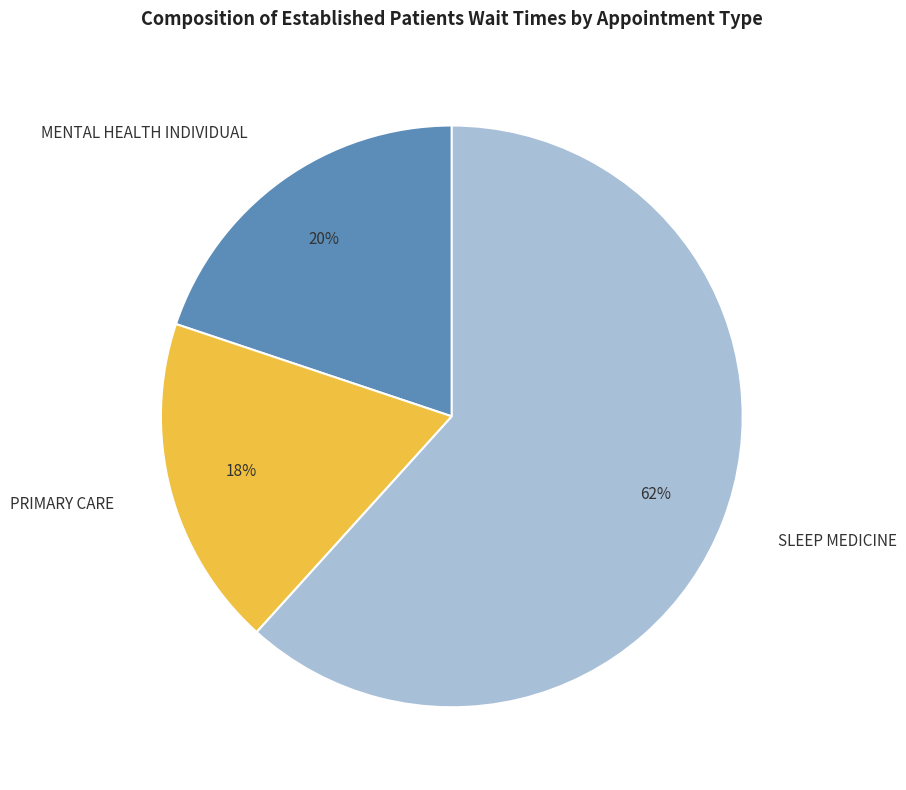

What percentage is the SLEEP MEDICINE slice, to the nearest percent?

62%